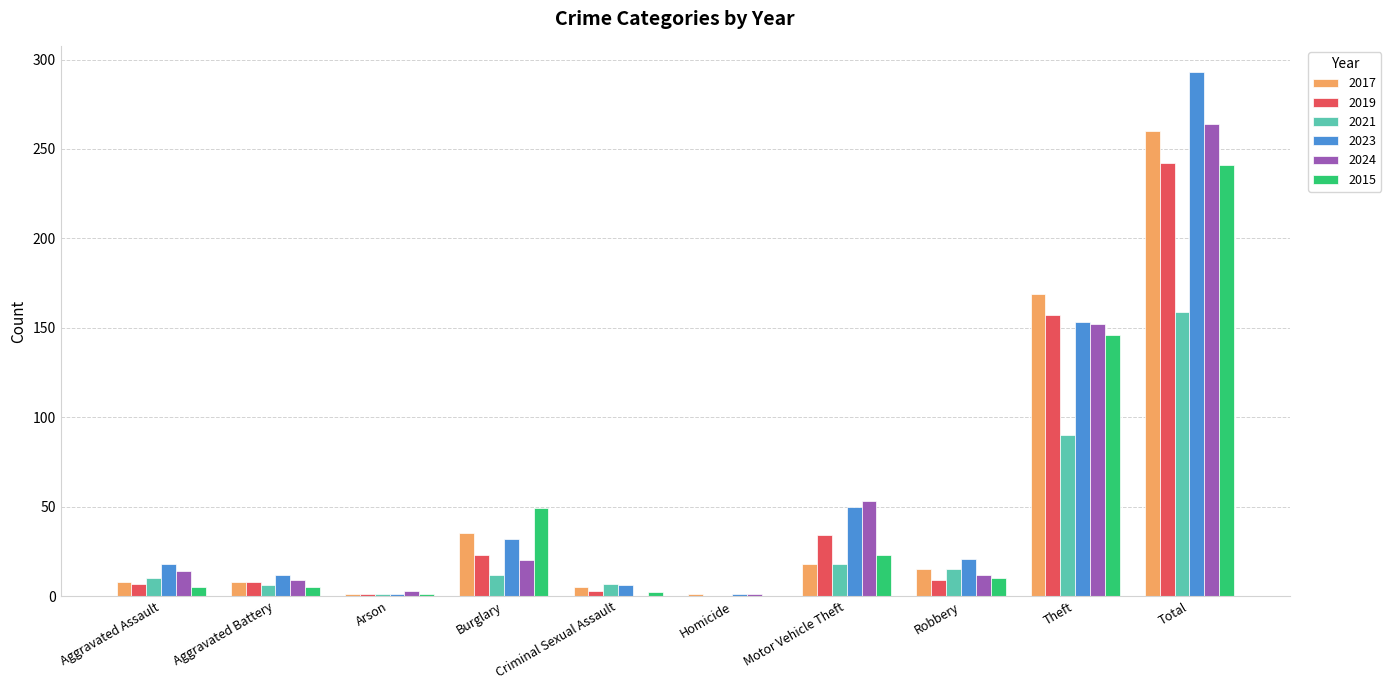

True or false: 2024 has a value of 264 at Total.

True